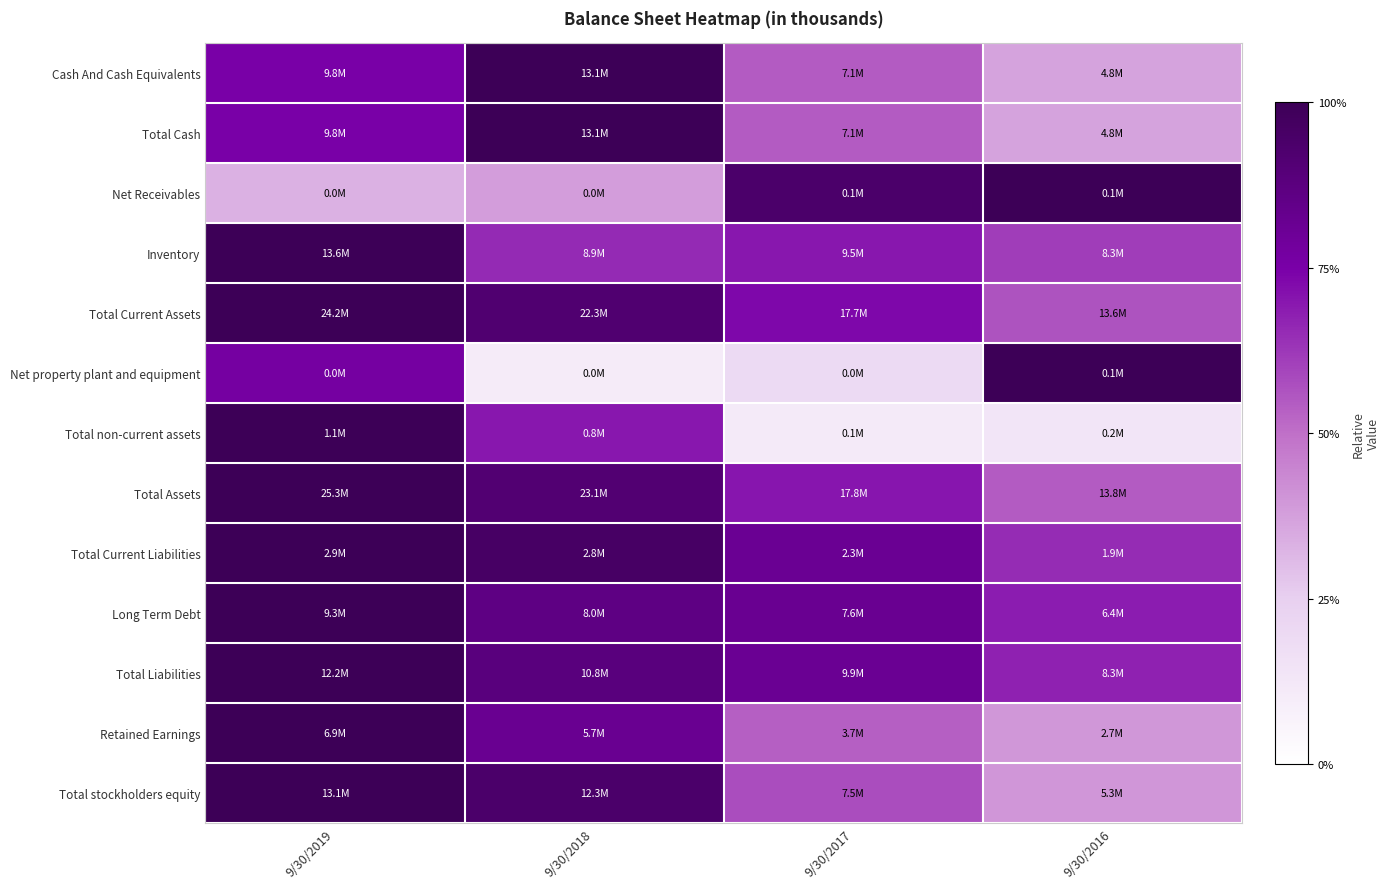

How many data points does each series have?

4